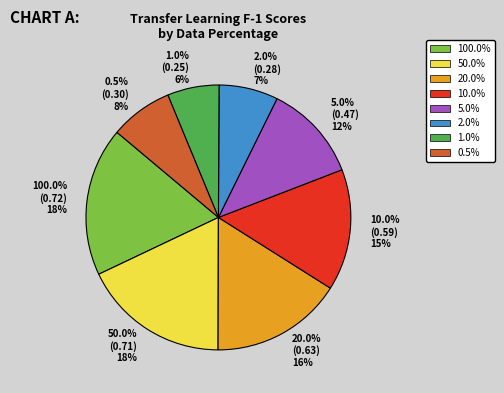

Rank the categories by value from highest to lowest.

100.0%, 50.0%, 20.0%, 10.0%, 5.0%, 0.5%, 2.0%, 1.0%